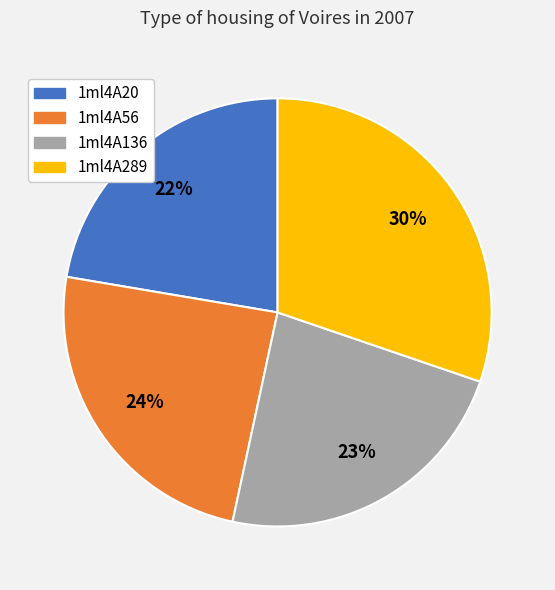

The 1ml4A20 slice represents 22% of the pie. True or false?

True